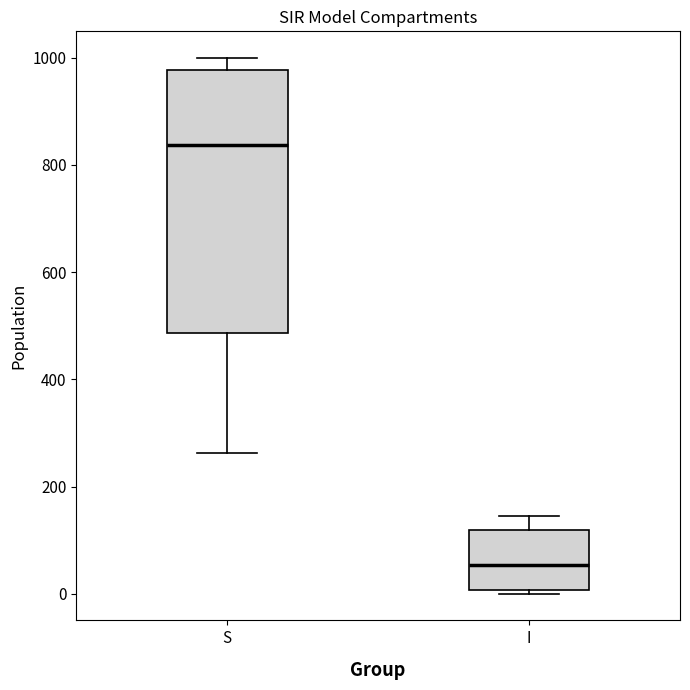

Which box's median line is the lowest?

I